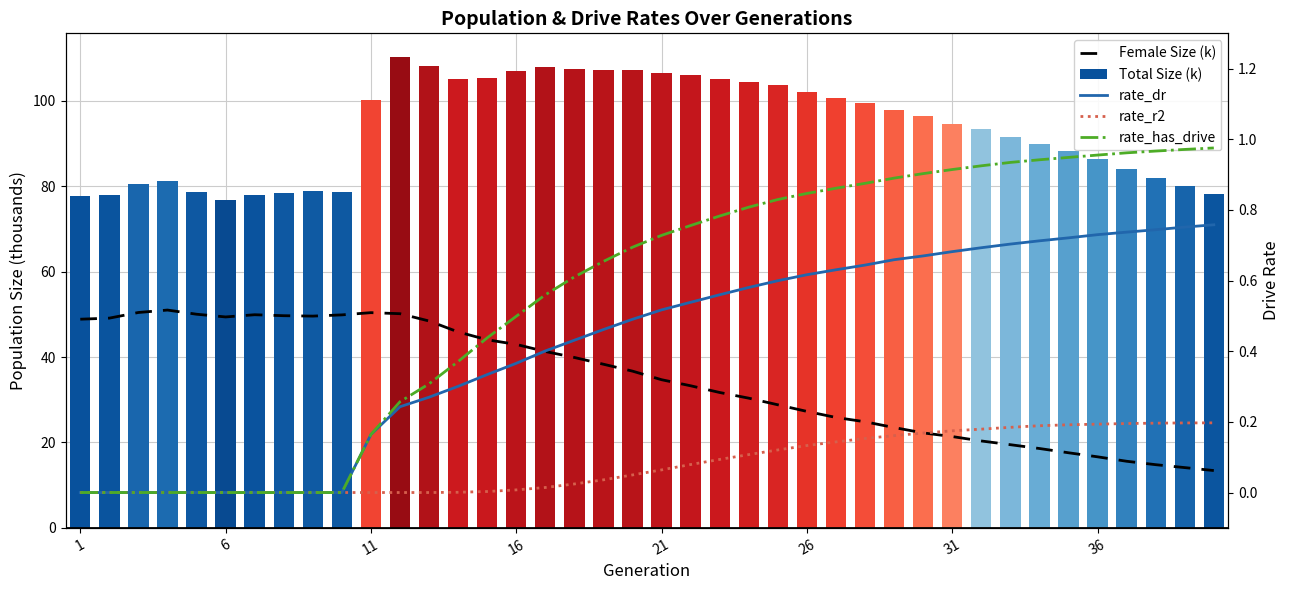

How many positive values does the rate_dr series have?

30